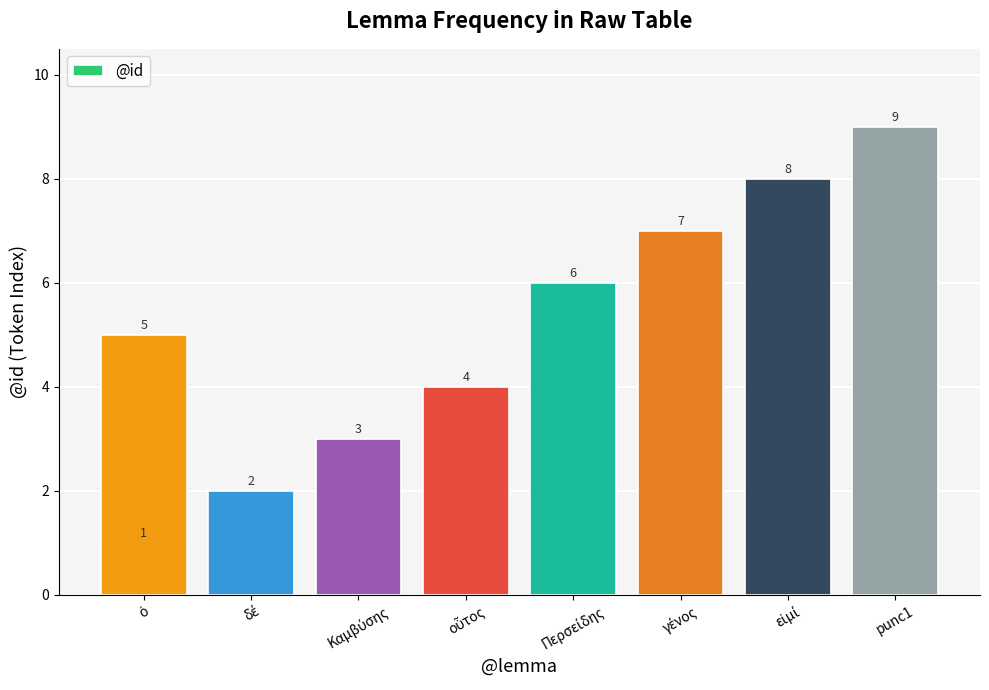

How many data points are above 5?

4